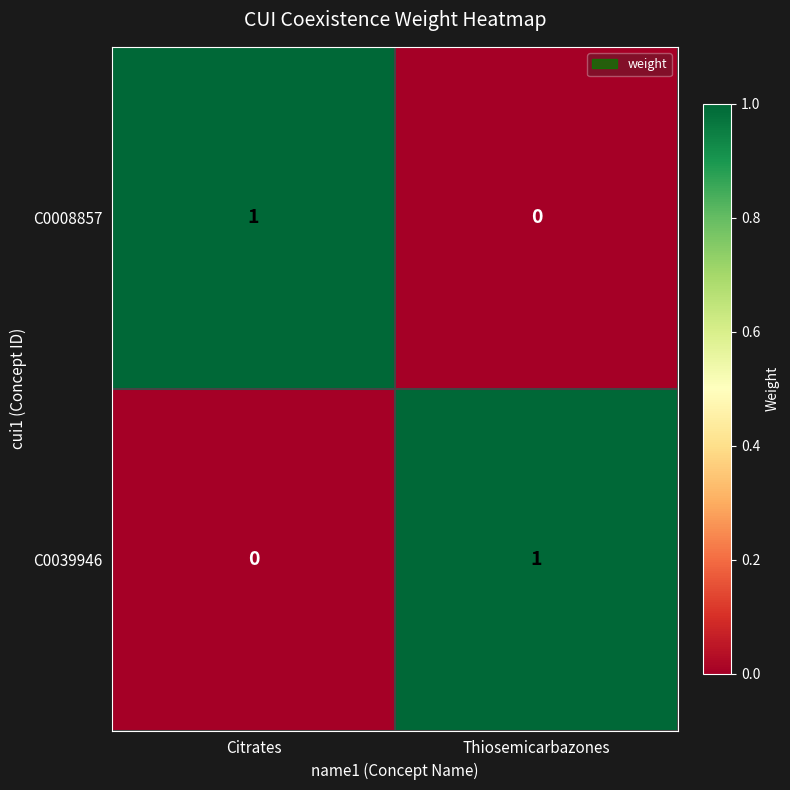

Is it true that C0039946 equals -1 at Citrates?

False